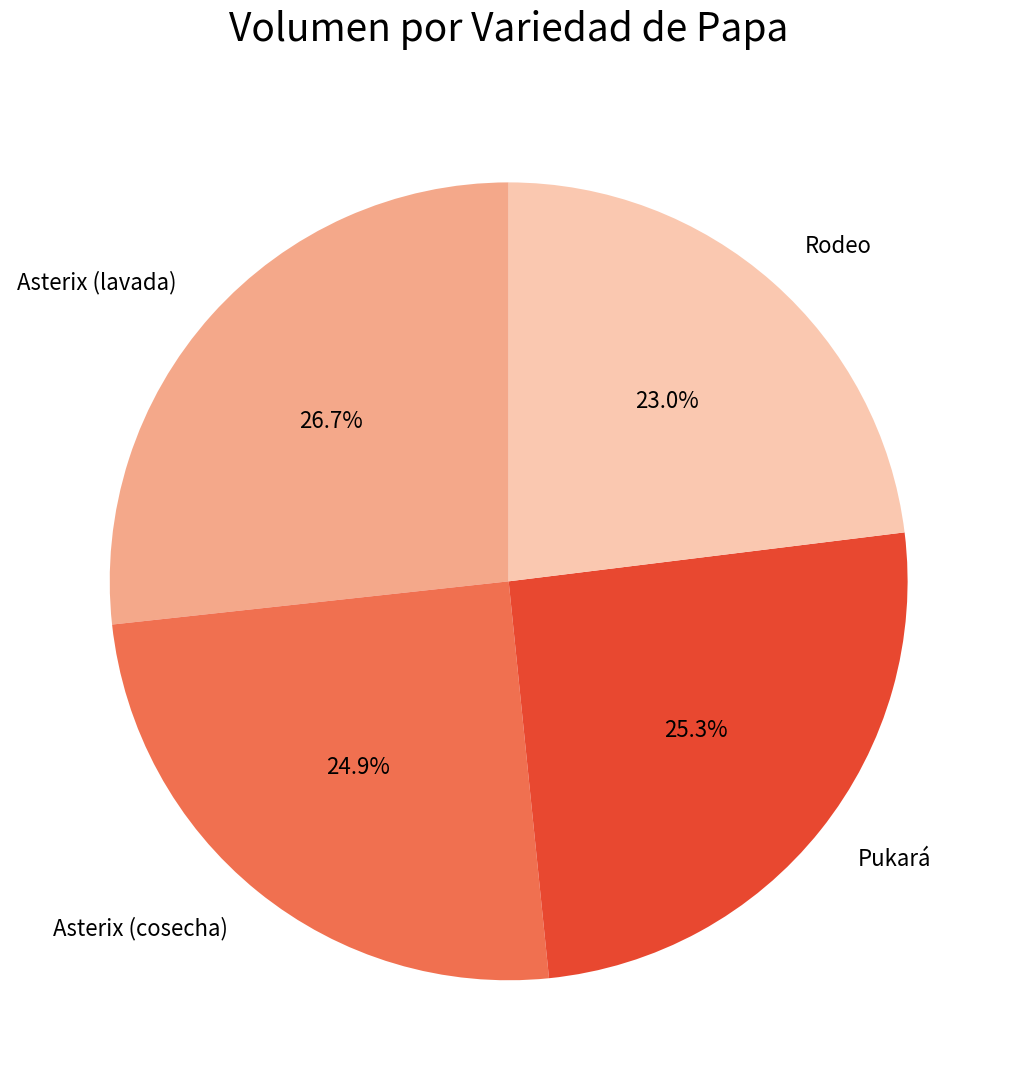

How many slices are in this pie chart?

4